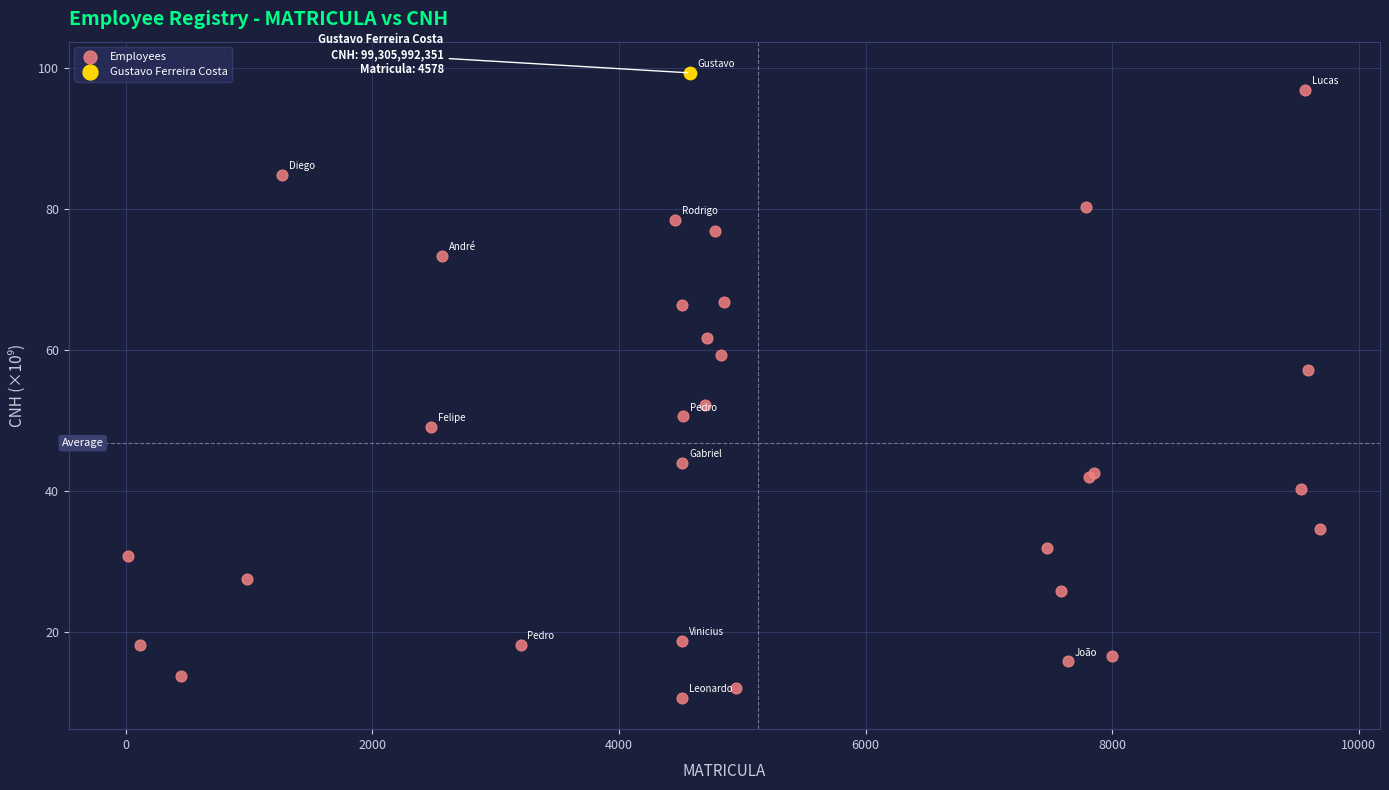

What are all the series names shown in the legend?

Employees, Gustavo Ferreira Costa